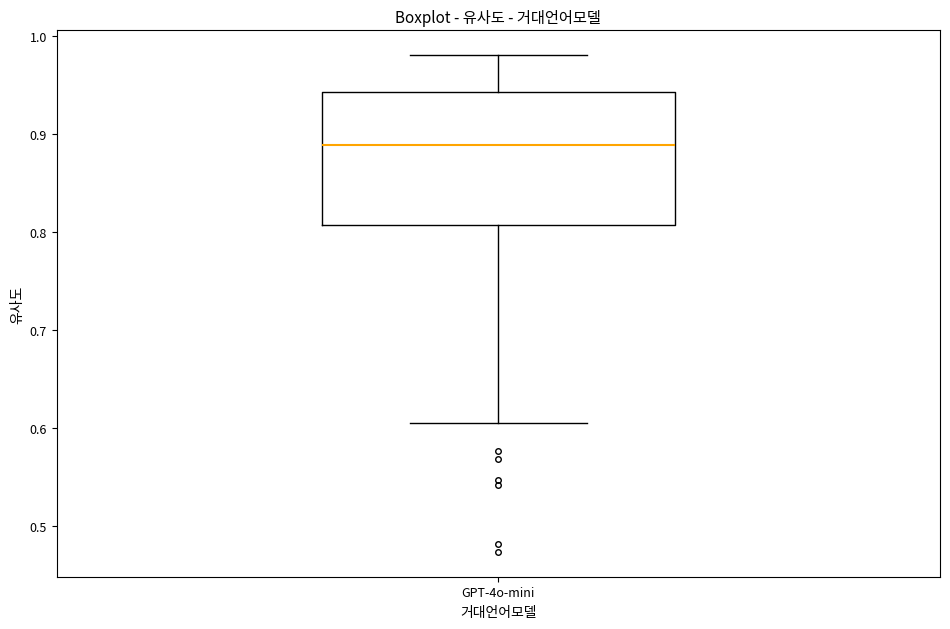

Where does the median line of the box for GPT-4o-mini sit on the y-axis? The values are not printed on the chart, so give them approximately, as read against the axis.

0.89